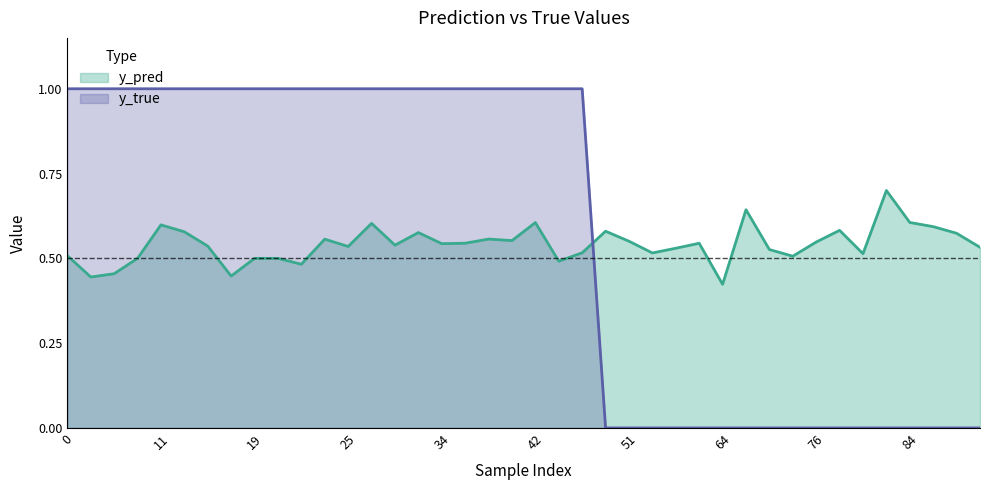

What is the minimum value for y_pred?

0.4